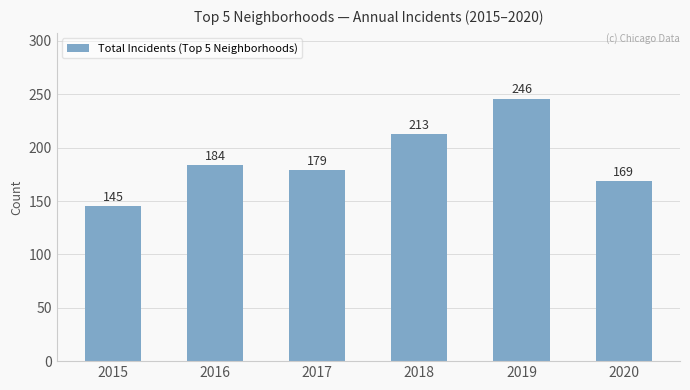

The value at 2017 is 179. True or false?

True